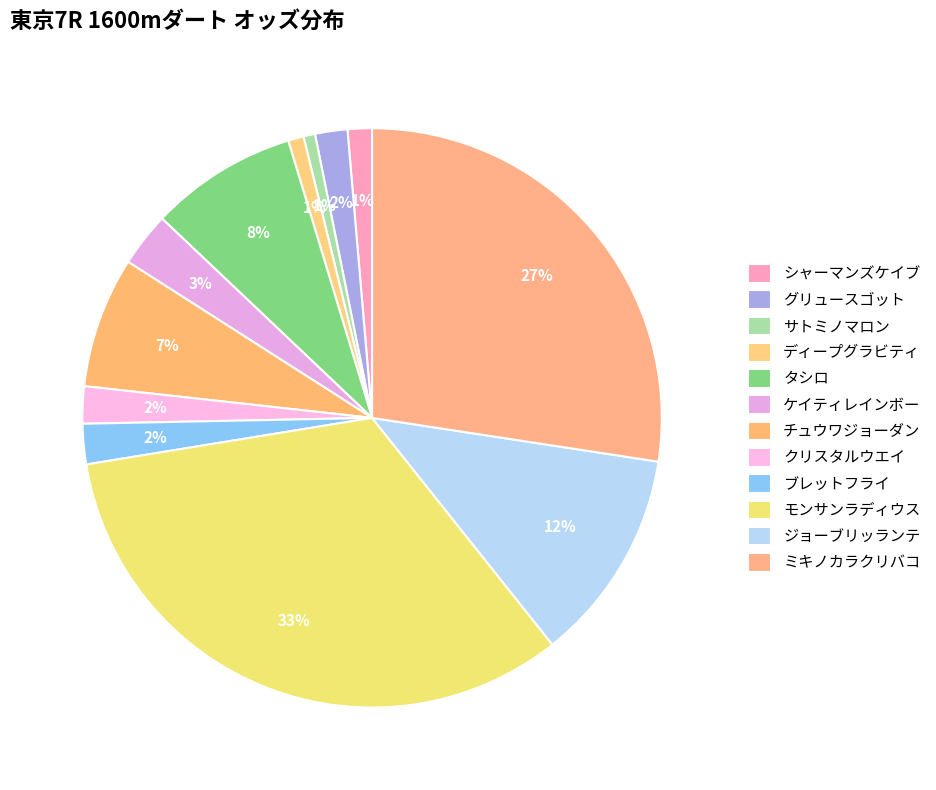

Which slice is the smallest?

サトミノマロン